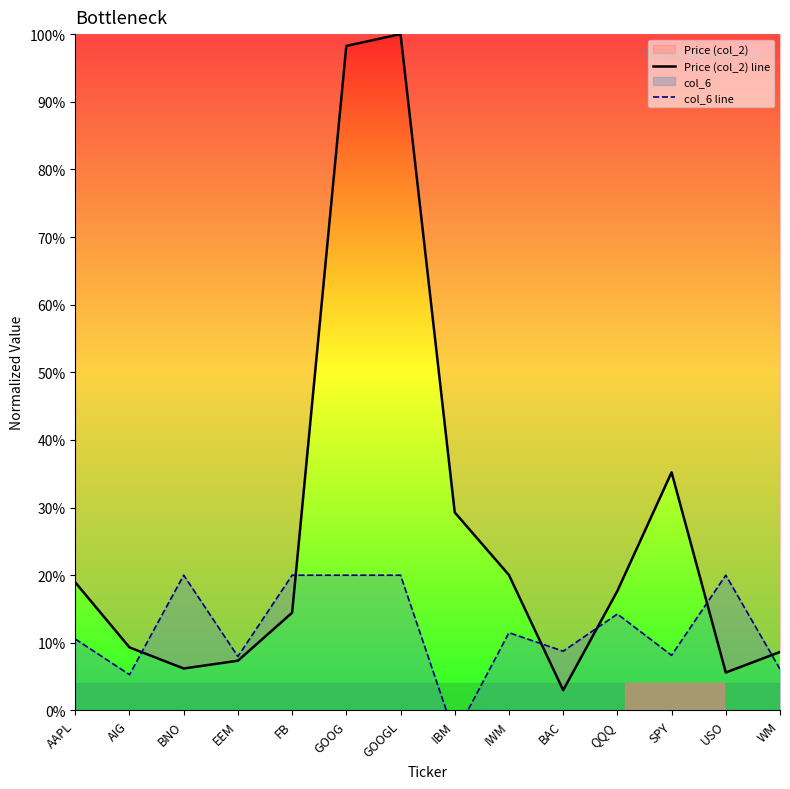

Which label corresponds to the largest value in the chart?

GOOGL